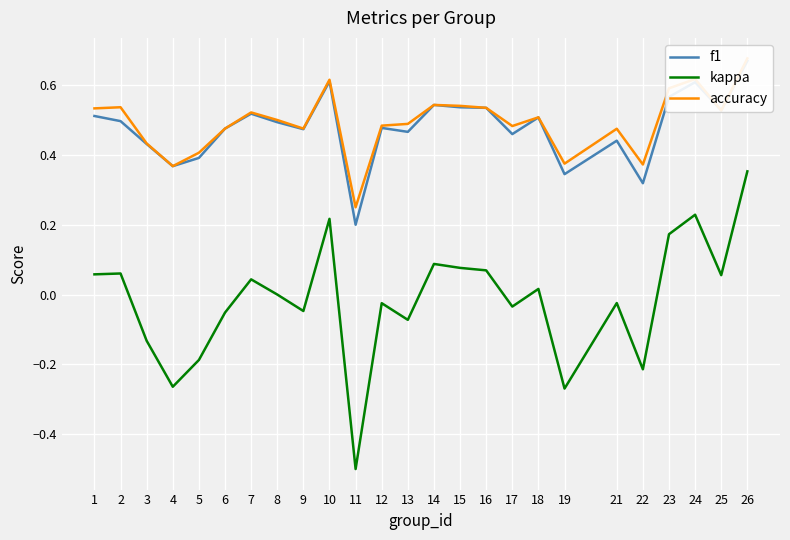

Rank the series at 5 from lowest to highest value.

kappa, f1, accuracy